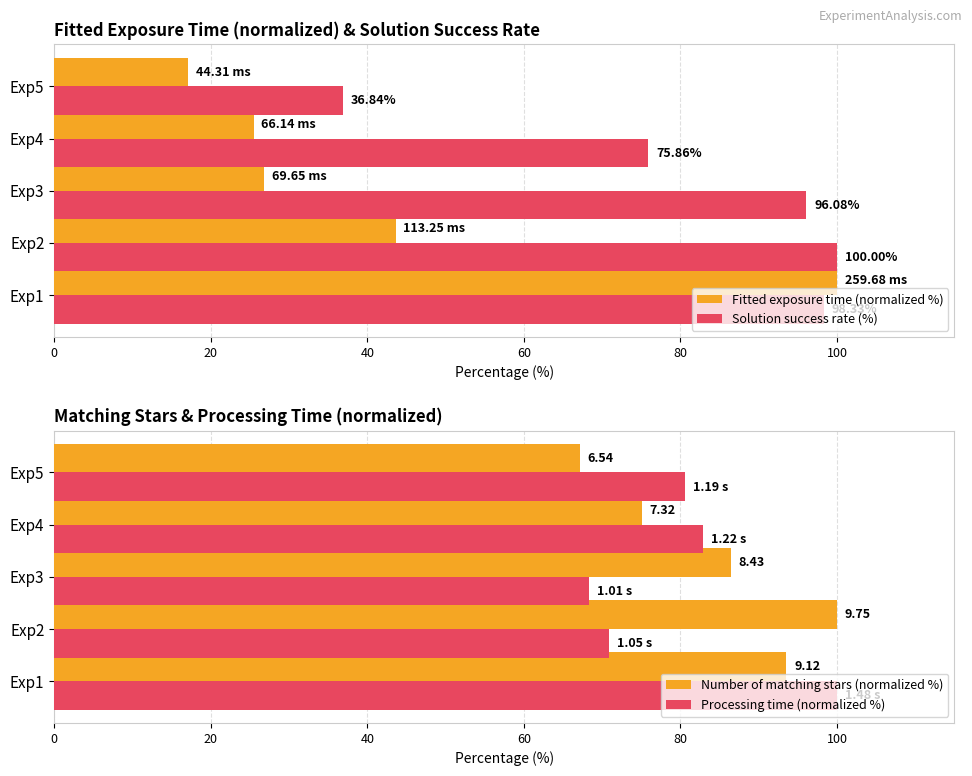

What value does the Solution success rate (%) series have at Exp3?

96.1